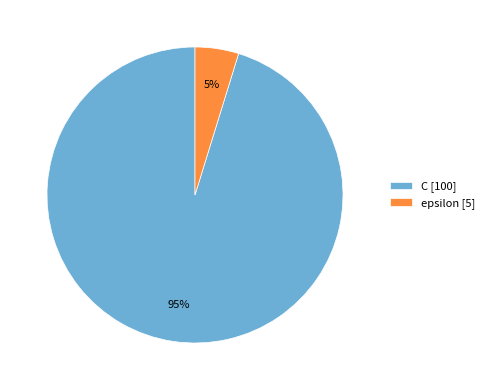

How many segments does this pie chart have?

2